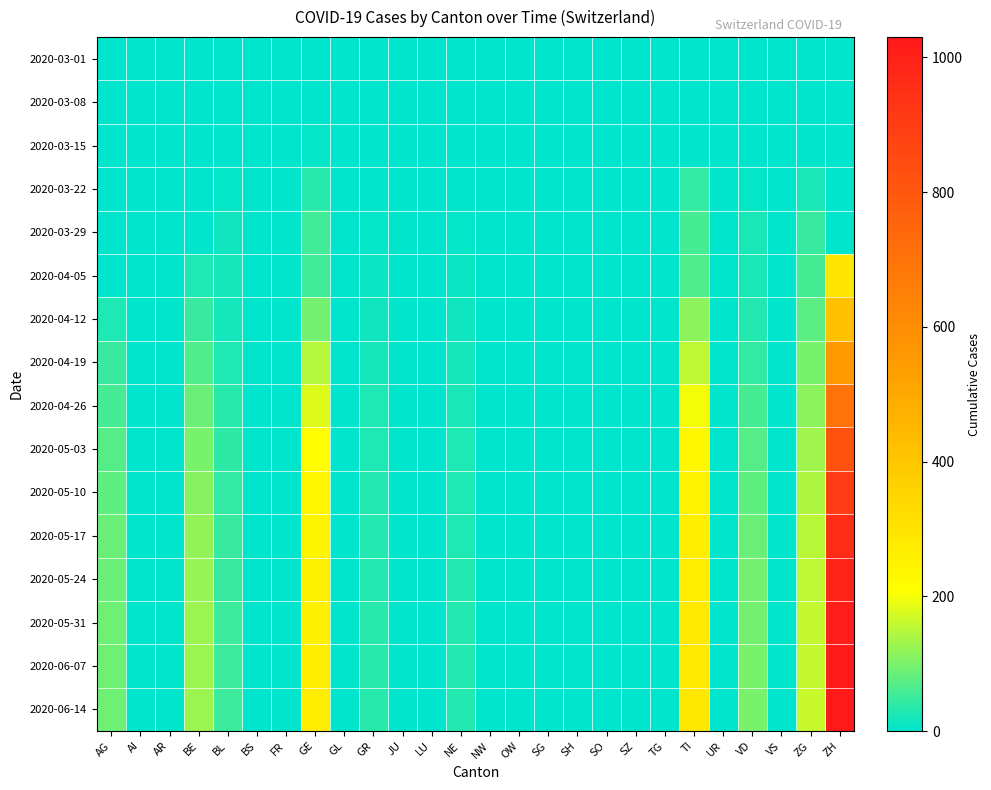

Reading left to right, transcribe all the data shown in this chart.

2020-03-01: AG=0	AI=0	AR=0	BE=0	BL=0	BS=0	FR=0	GE=0	GL=0	GR=0	JU=0	LU=0	NE=0	NW=0	OW=0	SG=0	SH=0	SO=0	SZ=0	TG=0	TI=0	UR=0	VD=0	VS=0	ZG=0	ZH=0
2020-03-08: AG=0	AI=0	AR=0	BE=0	BL=2	BS=0	FR=0	GE=0	GL=0	GR=0	JU=0	LU=0	NE=0	NW=0	OW=0	SG=0	SH=0	SO=0	SZ=0	TG=0	TI=0	UR=0	VD=1	VS=0	ZG=0	ZH=0
2020-03-15: AG=0	AI=0	AR=0	BE=0	BL=2	BS=0	FR=0	GE=8	GL=0	GR=0	JU=0	LU=0	NE=0	NW=0	OW=0	SG=0	SH=0	SO=0	SZ=0	TG=0	TI=0	UR=0	VD=1	VS=0	ZG=0	ZH=0
2020-03-22: AG=0	AI=0	AR=0	BE=0	BL=7	BS=0	FR=0	GE=36	GL=0	GR=3	JU=0	LU=0	NE=0	NW=0	OW=0	SG=0	SH=0	SO=0	SZ=0	TG=0	TI=43	UR=0	VD=7	VS=0	ZG=22	ZH=0
2020-03-29: AG=0	AI=0	AR=0	BE=0	BL=14	BS=0	FR=0	GE=55	GL=0	GR=8	JU=0	LU=0	NE=6	NW=0	OW=0	SG=0	SH=0	SO=0	SZ=0	TG=0	TI=59	UR=0	VD=21	VS=0	ZG=46	ZH=0
2020-04-05: AG=0	AI=0	AR=0	BE=28	BL=17	BS=0	FR=0	GE=54	GL=0	GR=10	JU=0	LU=0	NE=9	NW=0	OW=0	SG=0	SH=0	SO=0	SZ=0	TG=0	TI=67	UR=0	VD=23	VS=0	ZG=59	ZH=290
2020-04-12: AG=27	AI=0	AR=0	BE=48	BL=20	BS=0	FR=0	GE=95	GL=0	GR=14	JU=0	LU=0	NE=13	NW=0	OW=0	SG=0	SH=0	SO=0	SZ=0	TG=0	TI=113	UR=0	VD=32	VS=0	ZG=76	ZH=417
2020-04-19: AG=45	AI=0	AR=0	BE=68	BL=28	BS=0	FR=0	GE=145	GL=0	GR=20	JU=0	LU=0	NE=18	NW=0	OW=0	SG=0	SH=0	SO=0	SZ=0	TG=0	TI=153	UR=0	VD=42	VS=0	ZG=98	ZH=556
2020-04-26: AG=60	AI=0	AR=0	BE=85	BL=35	BS=0	FR=0	GE=180	GL=0	GR=25	JU=0	LU=0	NE=22	NW=0	OW=0	SG=0	SH=0	SO=0	SZ=0	TG=0	TI=198	UR=0	VD=58	VS=0	ZG=115	ZH=700
2020-05-03: AG=72	AI=0	AR=0	BE=98	BL=40	BS=0	FR=0	GE=210	GL=0	GR=28	JU=0	LU=0	NE=25	NW=0	OW=0	SG=0	SH=0	SO=0	SZ=0	TG=0	TI=230	UR=0	VD=70	VS=0	ZG=130	ZH=820
2020-05-10: AG=80	AI=0	AR=0	BE=110	BL=44	BS=0	FR=0	GE=230	GL=0	GR=30	JU=0	LU=0	NE=27	NW=0	OW=0	SG=0	SH=0	SO=0	SZ=0	TG=0	TI=252	UR=0	VD=80	VS=0	ZG=142	ZH=900
2020-05-17: AG=85	AI=0	AR=0	BE=118	BL=46	BS=0	FR=0	GE=245	GL=0	GR=31	JU=0	LU=0	NE=28	NW=0	OW=0	SG=0	SH=0	SO=0	SZ=0	TG=0	TI=265	UR=0	VD=88	VS=0	ZG=150	ZH=960
2020-05-24: AG=88	AI=0	AR=0	BE=122	BL=48	BS=0	FR=0	GE=255	GL=0	GR=32	JU=0	LU=0	NE=29	NW=0	OW=0	SG=0	SH=0	SO=0	SZ=0	TG=0	TI=272	UR=0	VD=93	VS=0	ZG=155	ZH=990
2020-05-31: AG=90	AI=0	AR=0	BE=125	BL=49	BS=0	FR=0	GE=260	GL=0	GR=33	JU=0	LU=0	NE=30	NW=0	OW=0	SG=0	SH=0	SO=0	SZ=0	TG=0	TI=278	UR=0	VD=96	VS=0	ZG=158	ZH=1010
2020-06-07: AG=91	AI=0	AR=0	BE=127	BL=50	BS=0	FR=0	GE=263	GL=0	GR=33	JU=0	LU=0	NE=30	NW=0	OW=0	SG=0	SH=0	SO=0	SZ=0	TG=0	TI=281	UR=0	VD=98	VS=0	ZG=160	ZH=1022
2020-06-14: AG=92	AI=0	AR=0	BE=128	BL=50	BS=0	FR=0	GE=265	GL=0	GR=34	JU=0	LU=0	NE=31	NW=0	OW=0	SG=0	SH=0	SO=0	SZ=0	TG=0	TI=283	UR=0	VD=99	VS=0	ZG=161	ZH=1030